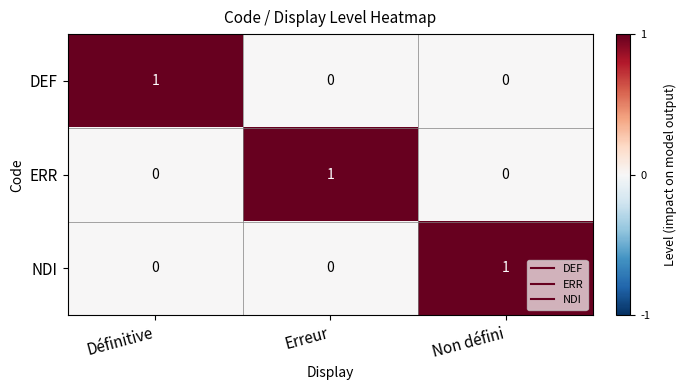

The value of NDI at Erreur is 1. True or false?

False